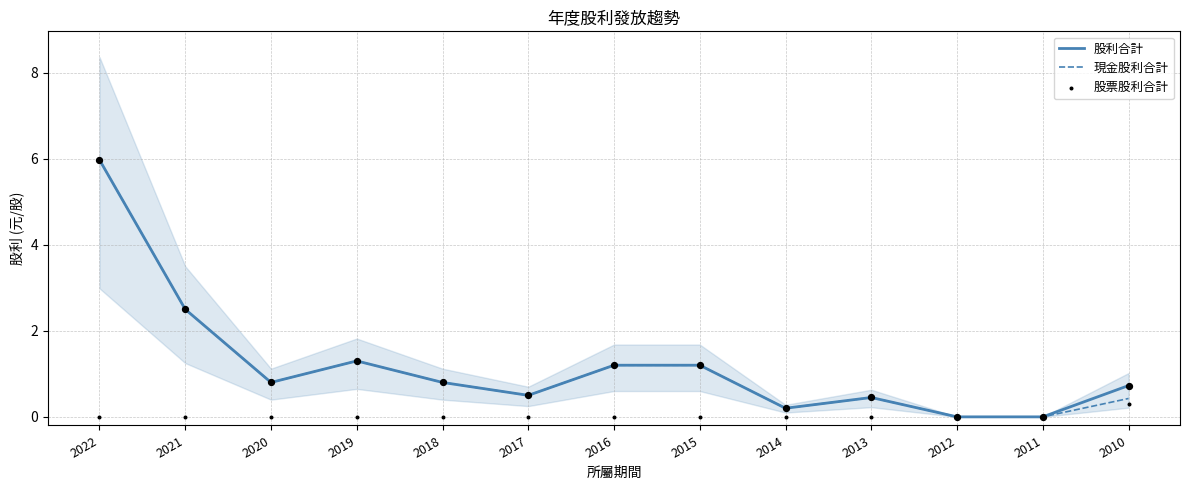

Which series has the largest total across all categories?

股利合計